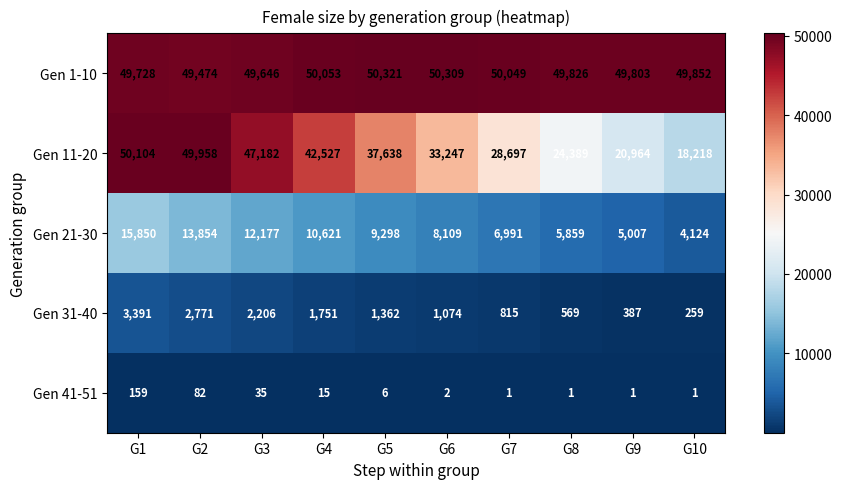

What is the sum of all Gen 21-30 values?

91890